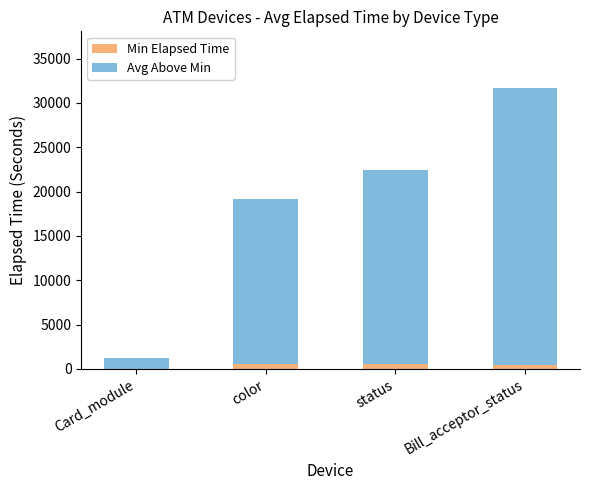

Count the number of categories in the chart.

4